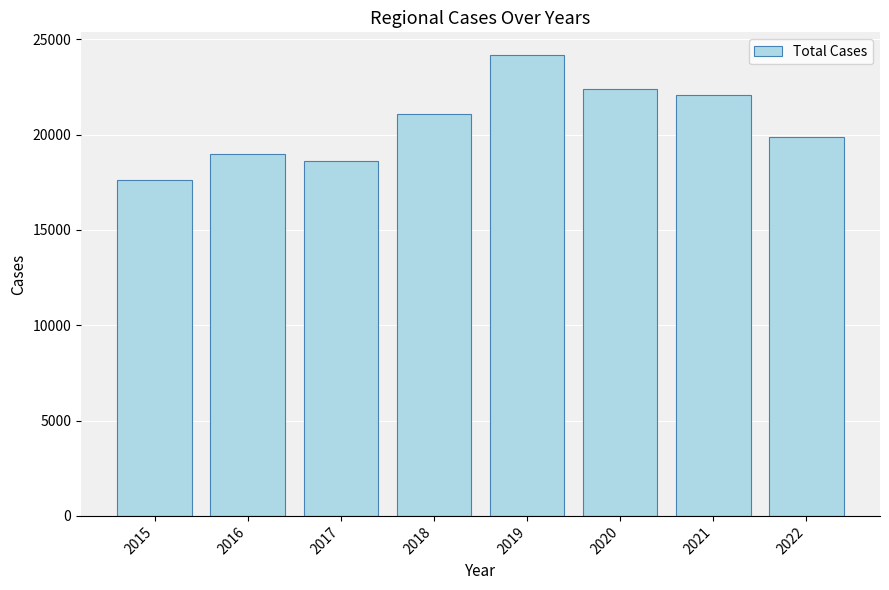

Rank the categories by value from highest to lowest.

2019, 2020, 2021, 2018, 2022, 2016, 2017, 2015